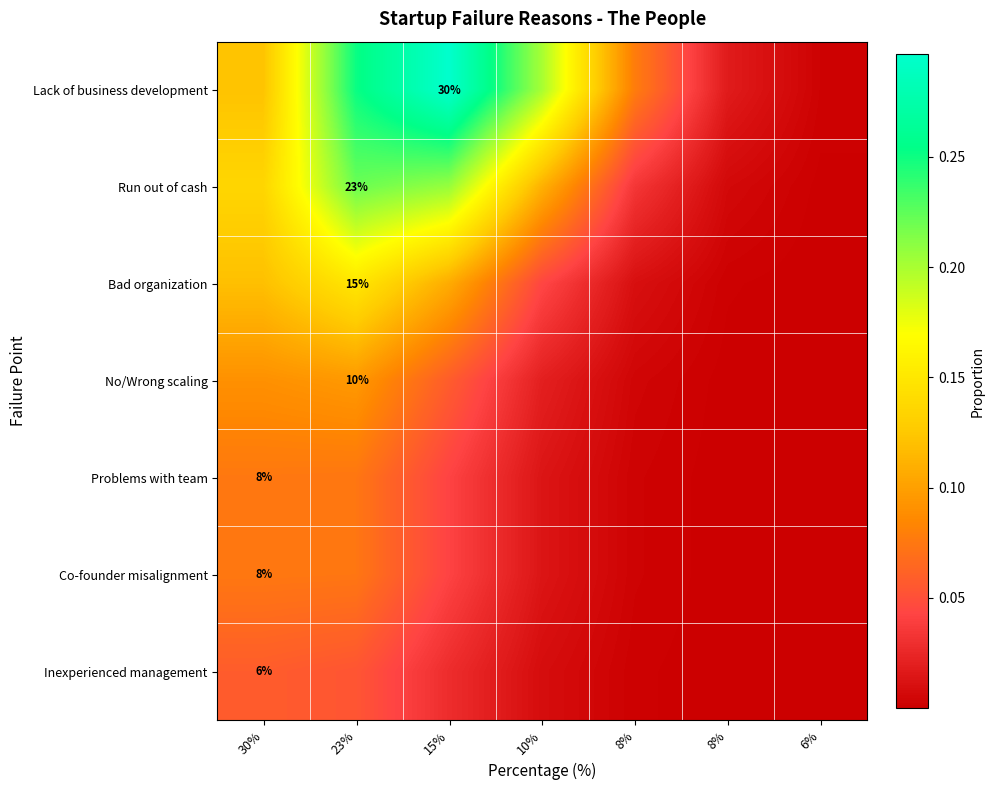

True or false: Inexperienced management has a value of 0.0 at 8%.

False